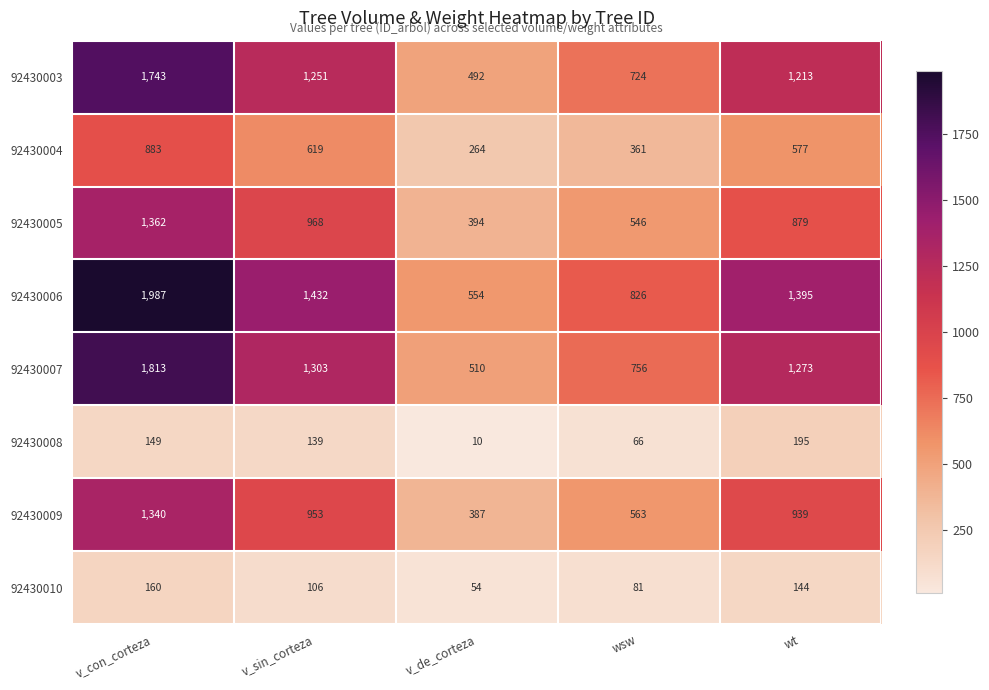

What is the minimum value for 92430008?

10